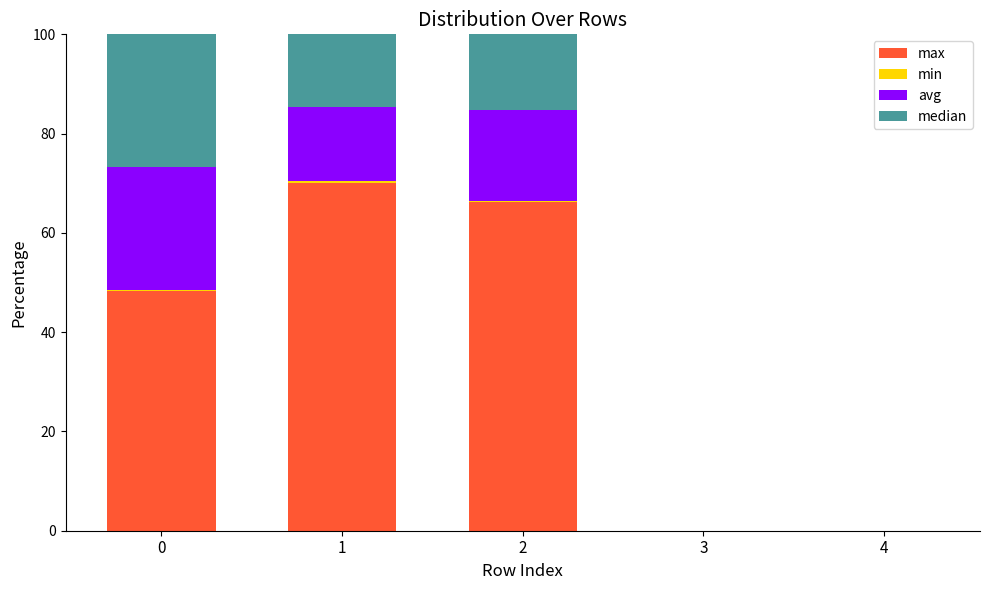

Is it true that max equals 0.0 at 4?

True